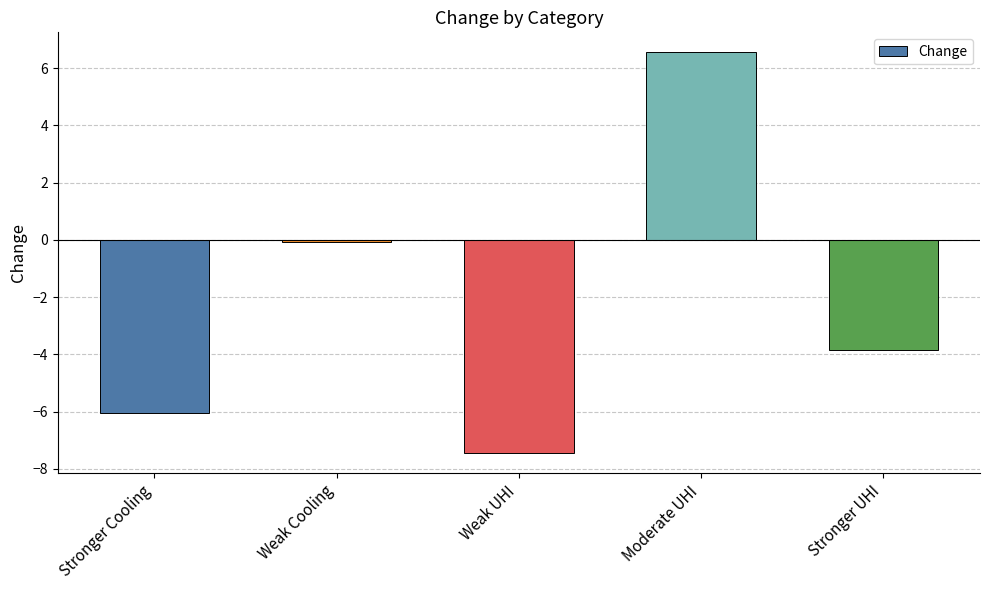

At which label is the value closest to 0?

Weak Cooling